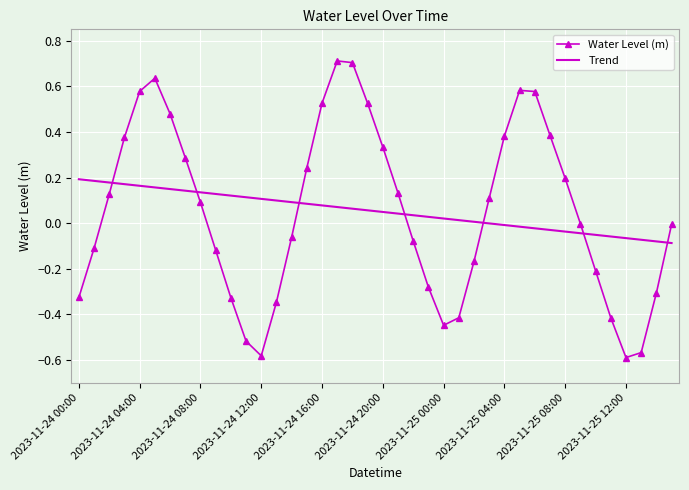

What is the maximum value shown in the chart?

0.7